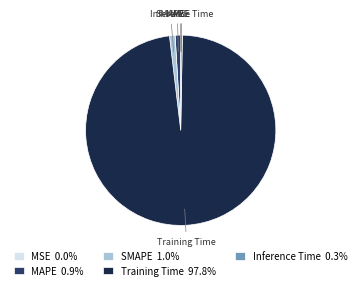

Is there any slice that represents more than half of the pie?

Yes